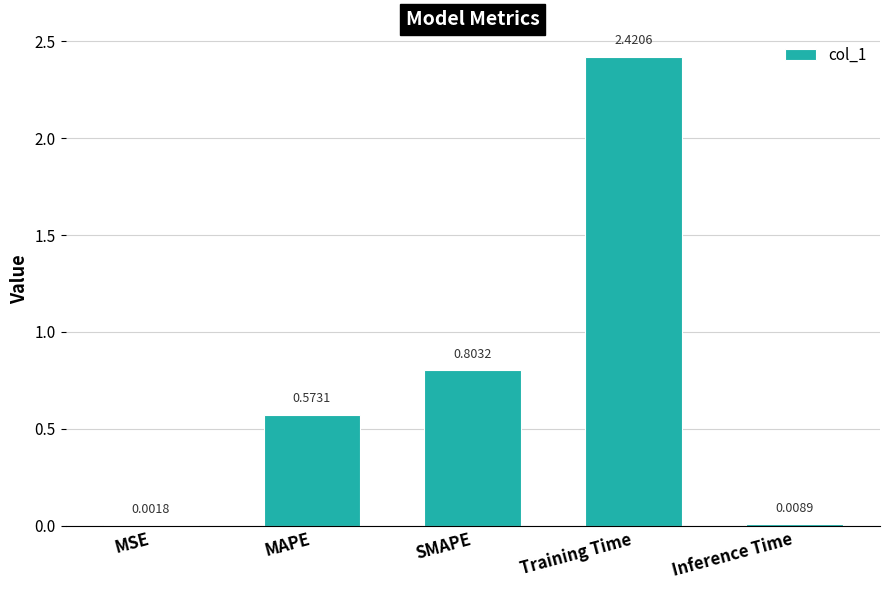

What is the sum of the values at MAPE and Training Time?

3.0